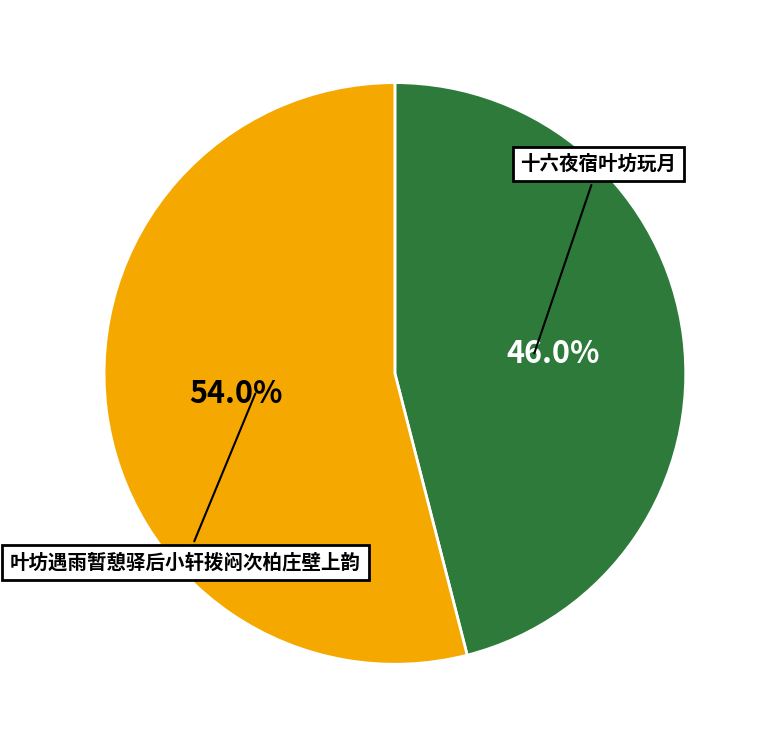

Count the number of slices in the pie.

2